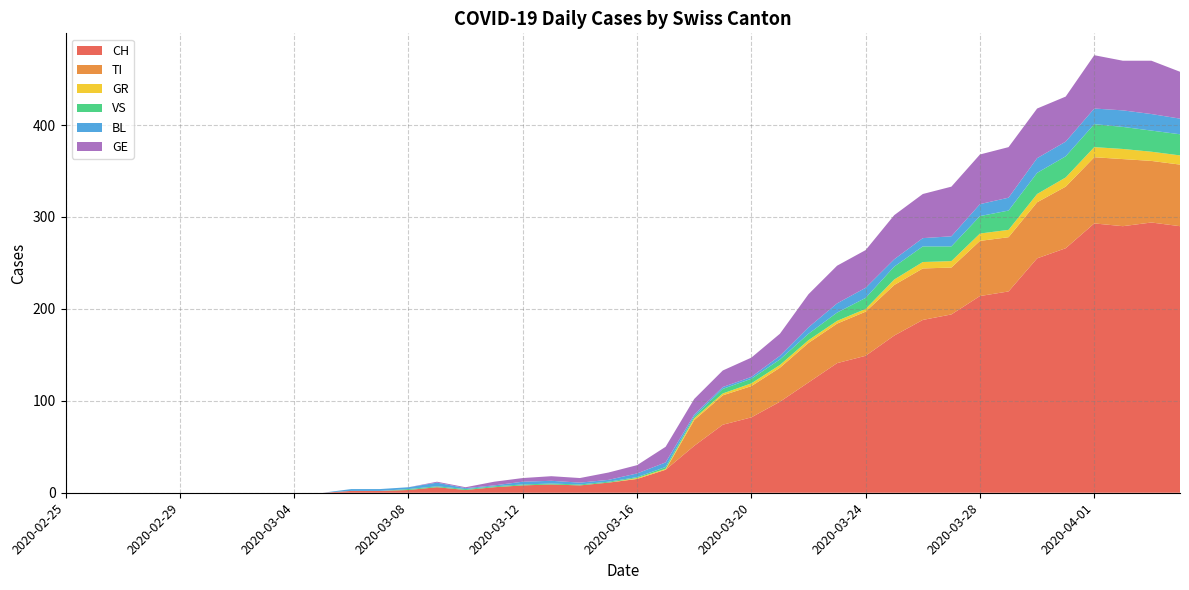

Reading left to right, list all the values displayed in this chart.

CH: 0	0	0	0	0	0	0	0	0	0	2	2	3	6	3	6	8	9	8	11	15	25	51	74	82	99	120	141	149	171	188	194	214	219	255	266	293	290	294	290
TI: 0	0	0	0	0	0	0	0	0	0	0	0	0	0	0	0	0	0	0	0	0	0	28	32	34	37	43	43	48	55	56	51	60	59	61	67	72	73	67	67
GR: 0	0	0	0	0	0	0	0	0	0	0	0	0	0	0	0	0	0	0	0	1	1	2	2	3	3	3	3	3	6	7	7	8	8	9	10	11	11	10	10
VS: 0	0	0	0	0	0	0	0	0	0	0	0	1	1	1	1	1	1	1	1	1	2	2	5	5	6	7	9	12	14	17	16	19	21	23	23	25	24	23	23
BL: 0	0	0	0	0	0	0	0	0	0	2	2	2	4	1	1	3	3	2	2	4	5	2	2	2	4	7	10	11	8	9	11	13	14	16	16	17	18	18	17
GE: 0	0	0	0	0	0	0	0	0	0	0	0	0	1	1	4	4	5	5	8	9	17	17	18	21	24	36	41	41	48	48	54	54	55	54	49	58	54	58	51